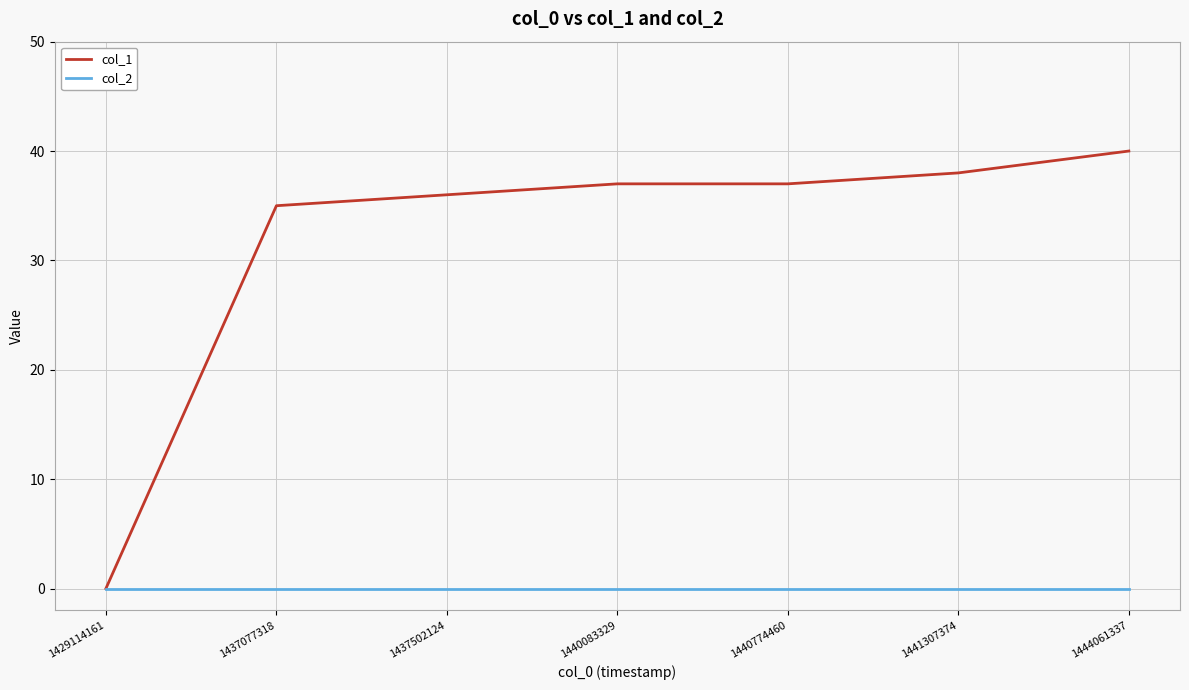

What is the difference between the maximum and minimum values in the col_1 series?

40